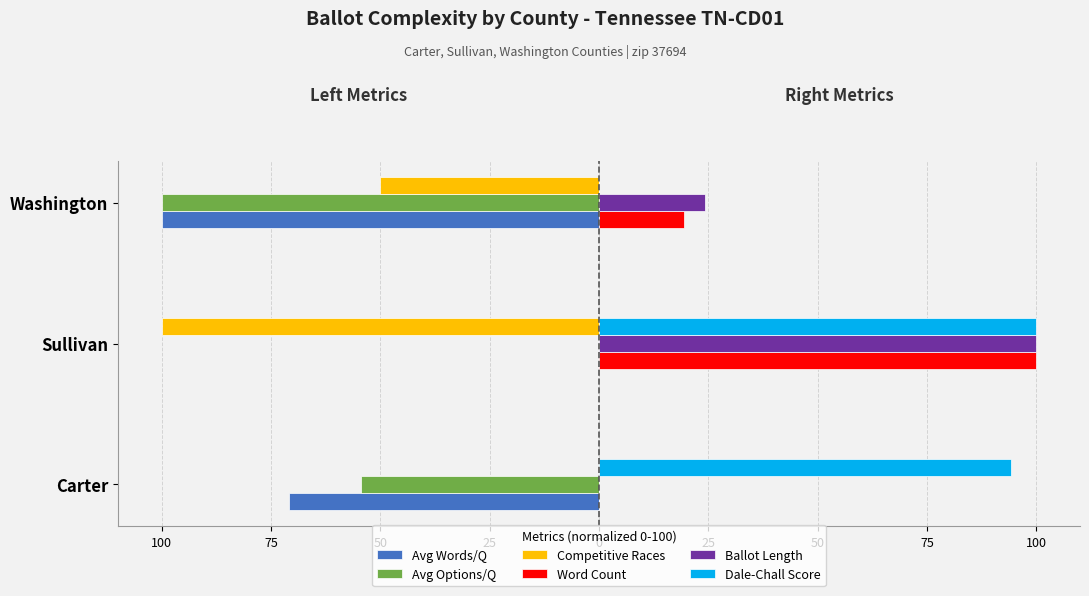

What is the value of the Avg Options/Q bar at the 1st from the left?

-54.5